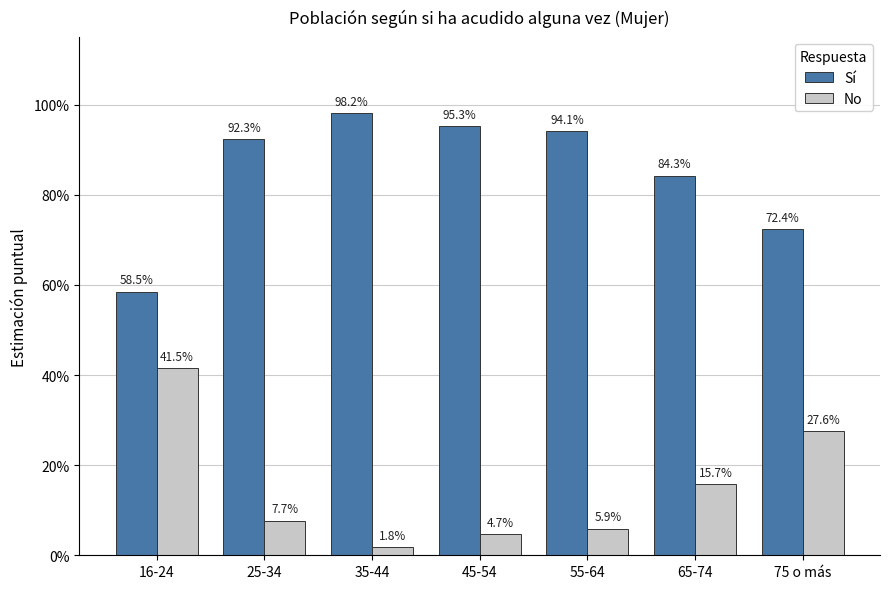

At how many categories does at least one series exceed 0?

7